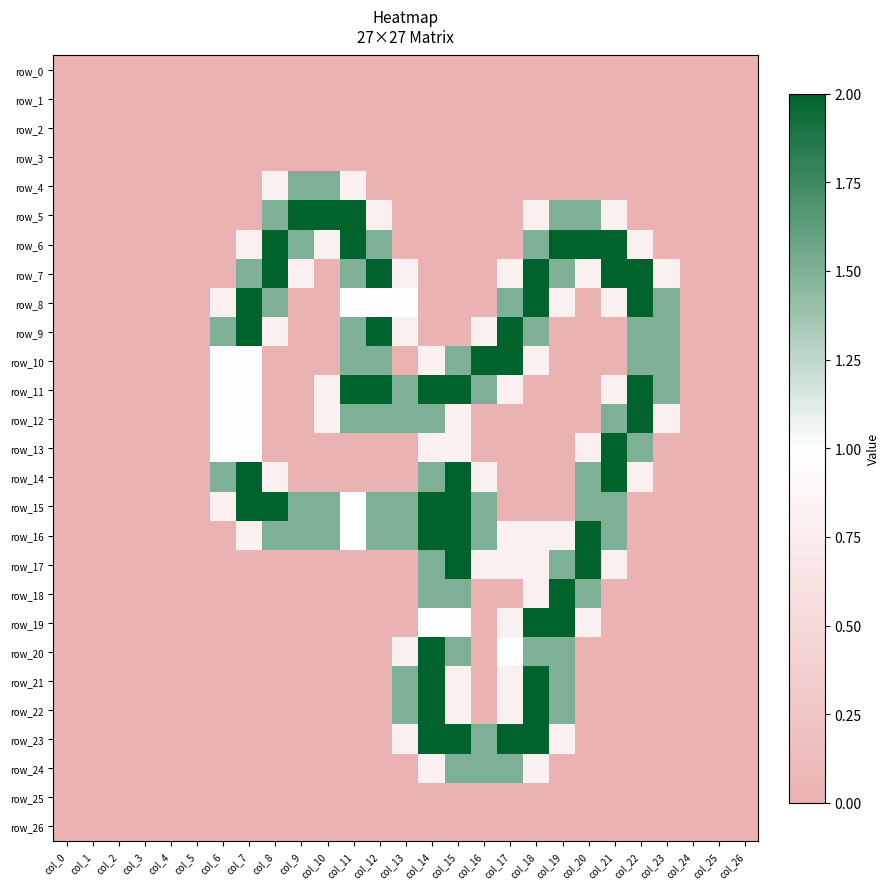

At which category does the chart reach its minimum across all series?

col_0